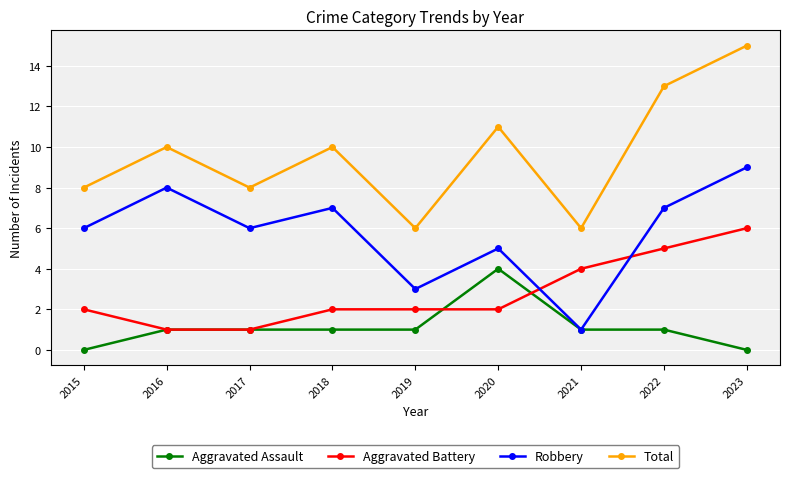

At 2020, list the series in order from smallest to largest.

Aggravated Battery, Aggravated Assault, Robbery, Total